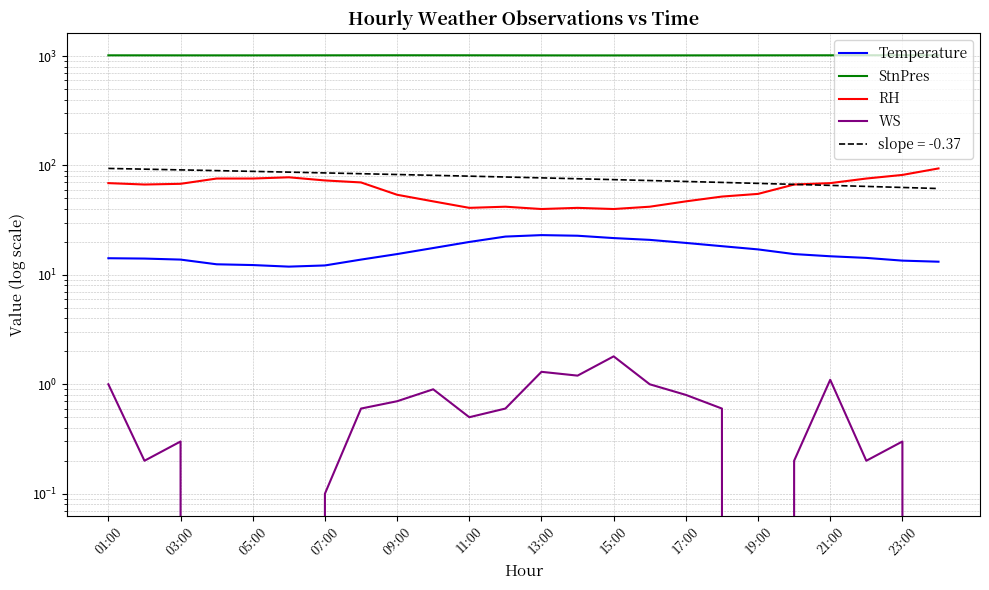

What is the difference between the second highest and second lowest values in the StnPres series?

3.2